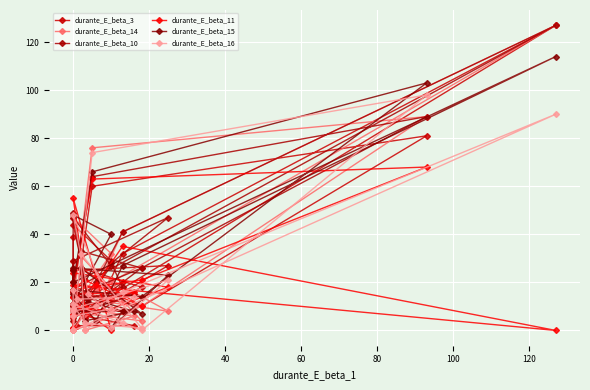

What is the sum of the durante_E_beta_3 values at 100 and 18?

25